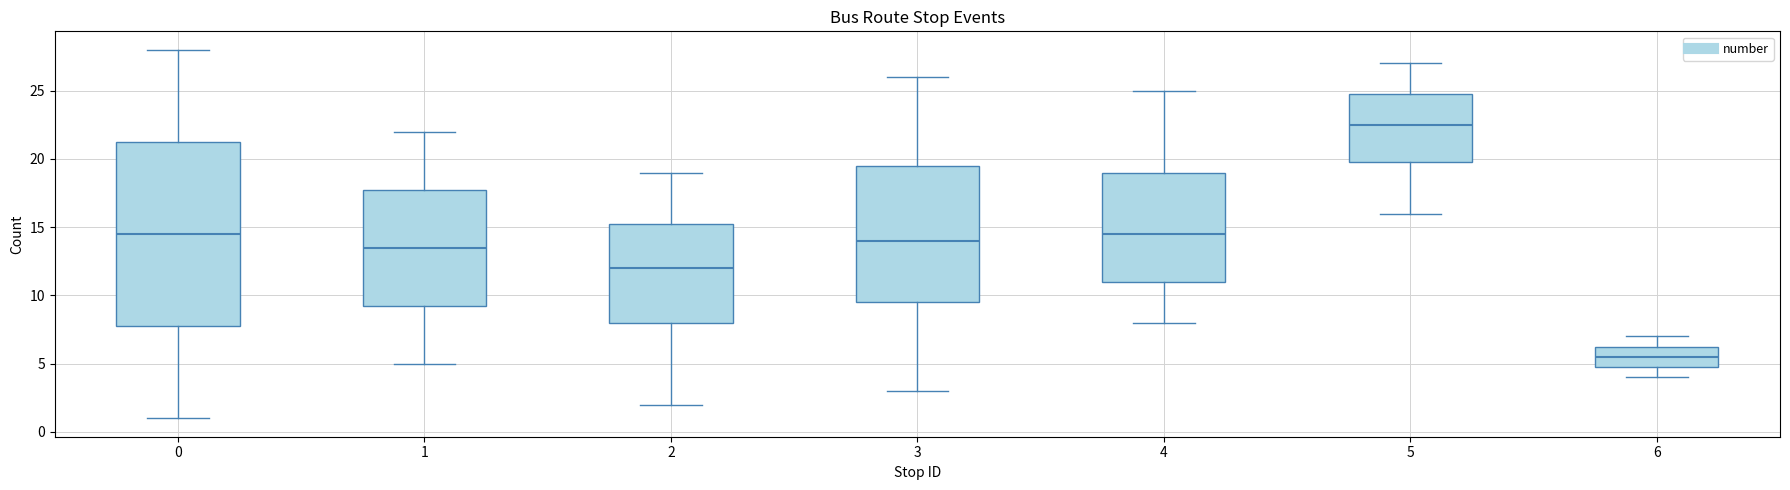

Reading left to right, read every box against the y-axis: the position of its median line, the range the box covers, and the ends of its whiskers. The values are not printed on the chart, so give them approximately, as read against the axis.

0: median 14.5, box 8.0 to 21.5, whiskers 1.0 to 28.0
1: median 13.5, box 9.5 to 18.0, whiskers 5.0 to 22.0
2: median 12.0, box 8.0 to 15.5, whiskers 2.0 to 19.0
3: median 14.0, box 9.5 to 19.5, whiskers 3.0 to 26.0
4: median 14.5, box 11.0 to 19.0, whiskers 8.0 to 25.0
5: median 22.5, box 20.0 to 25.0, whiskers 16.0 to 27.0
6: median 5.5, box 5.0 to 6.5, whiskers 4.0 to 7.0